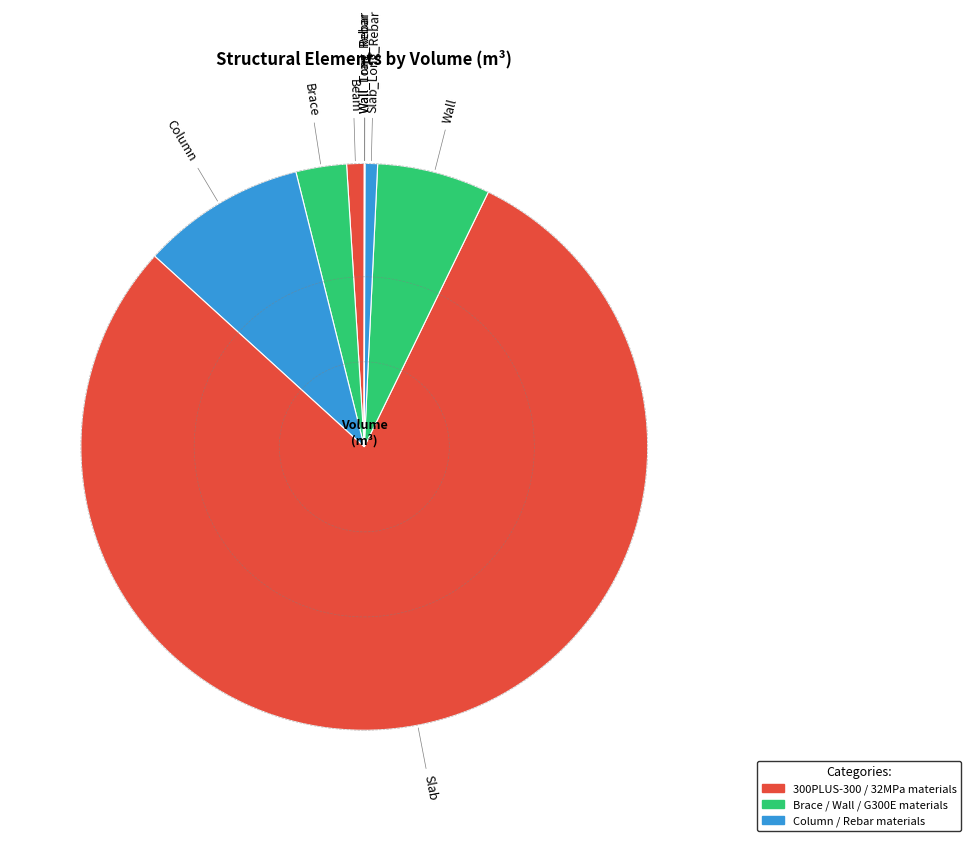

Which slice represents more than half of the pie?

Slab